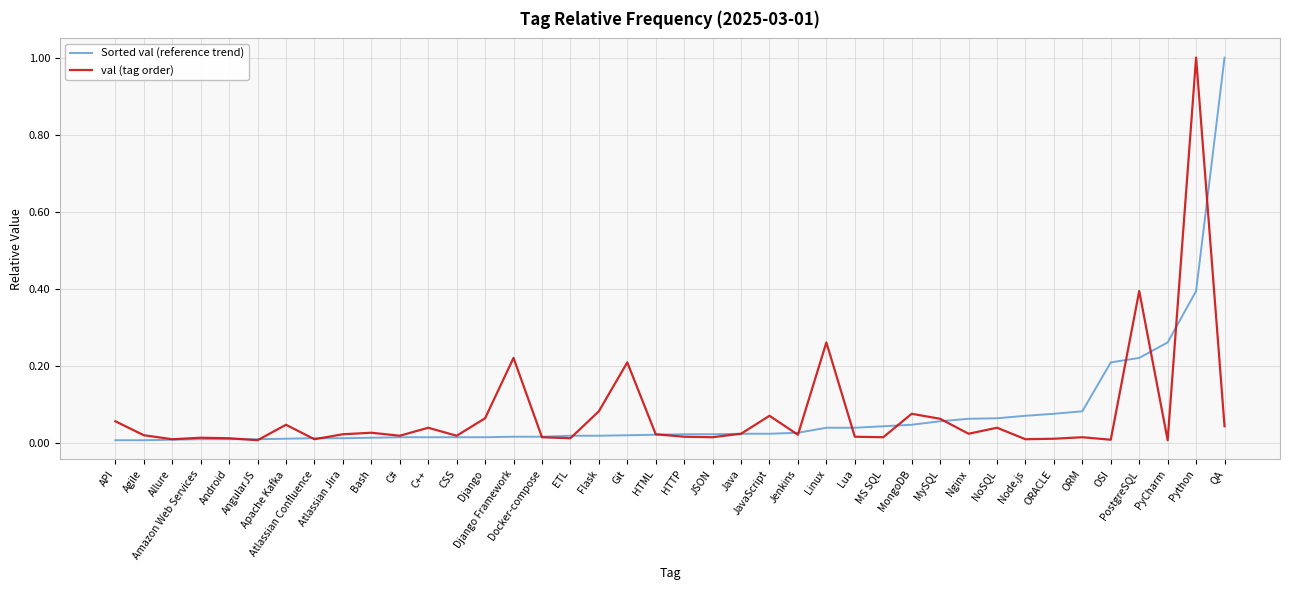

Does the chart have visible grid lines?

Yes